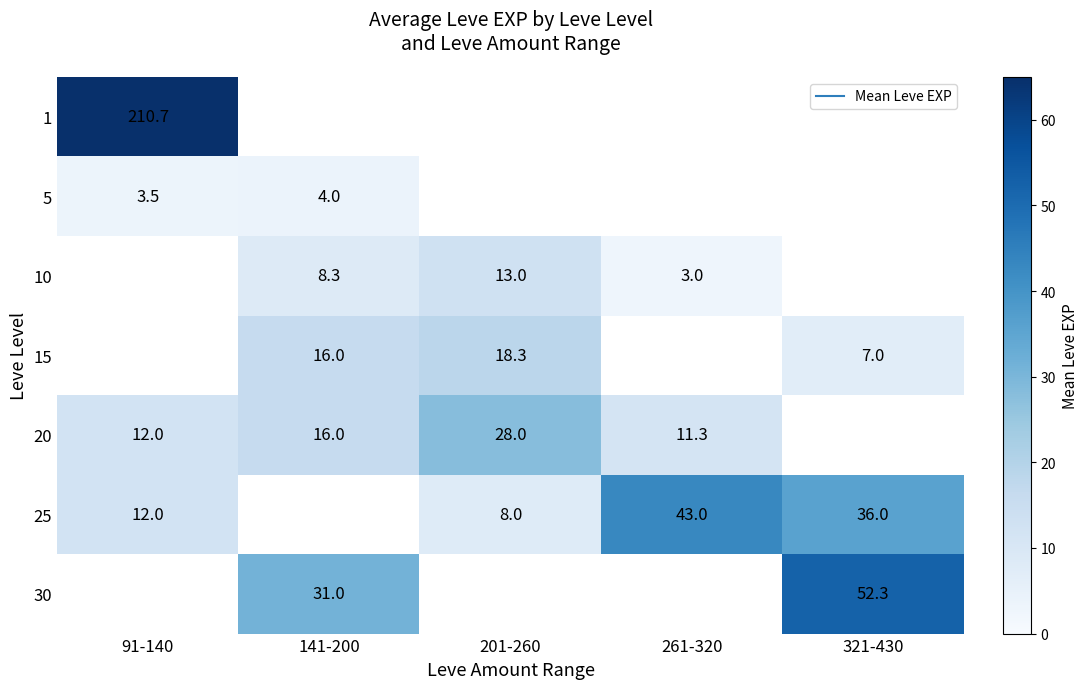

What is the lowest value of the 1 series?

210.7